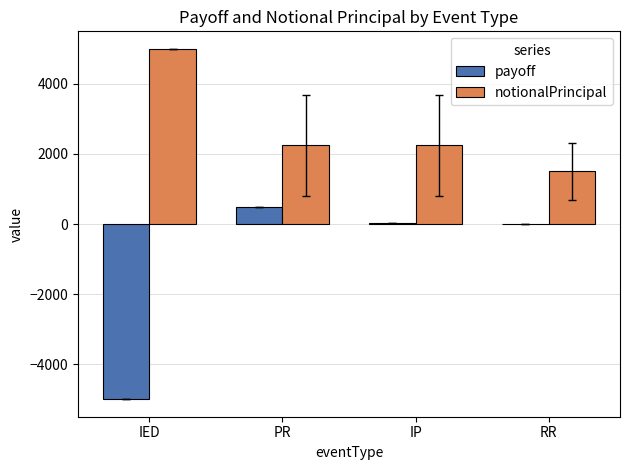

The value of notionalPrincipal at RR is 1500.0. True or false?

True